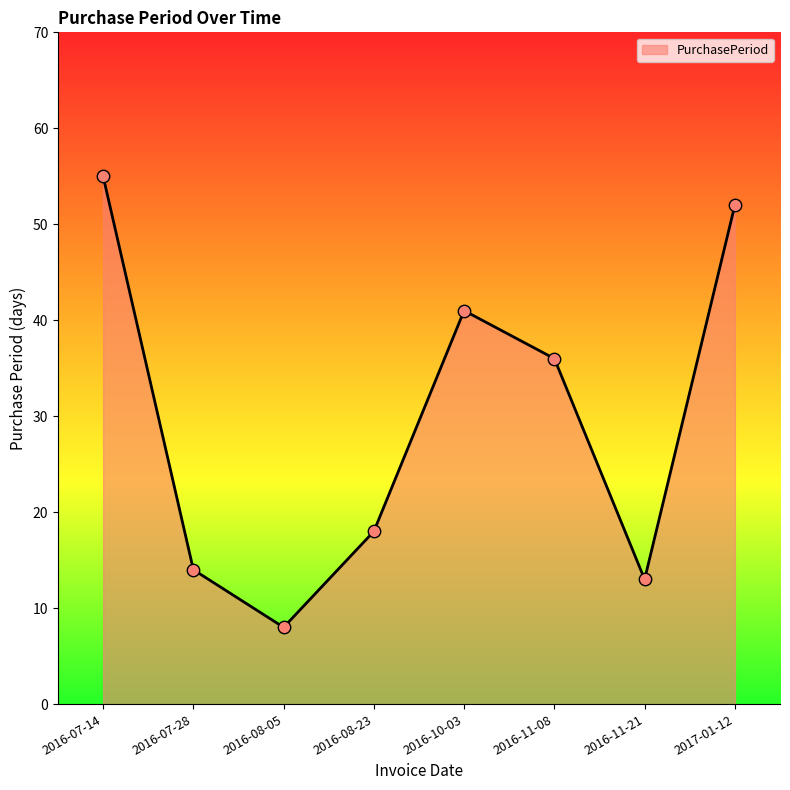

Which has a higher value, 2016-11-21 or 2016-11-08?

2016-11-08